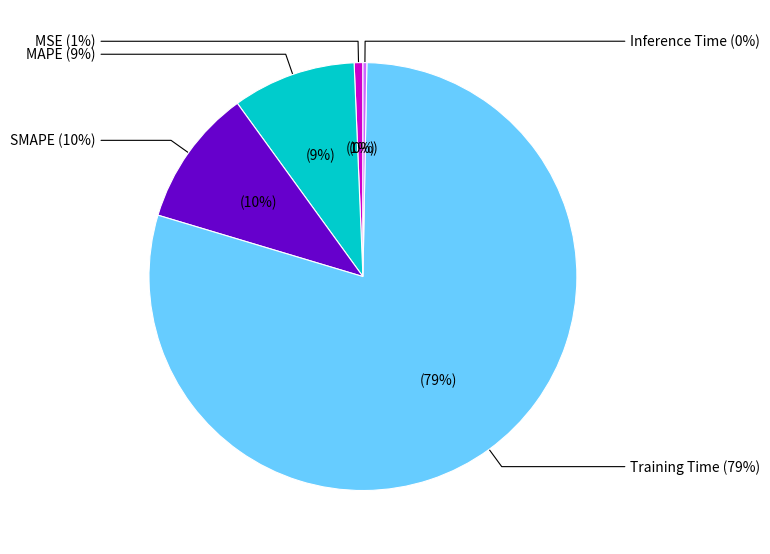

To the nearest percent, what portion does SMAPE represent?

10%